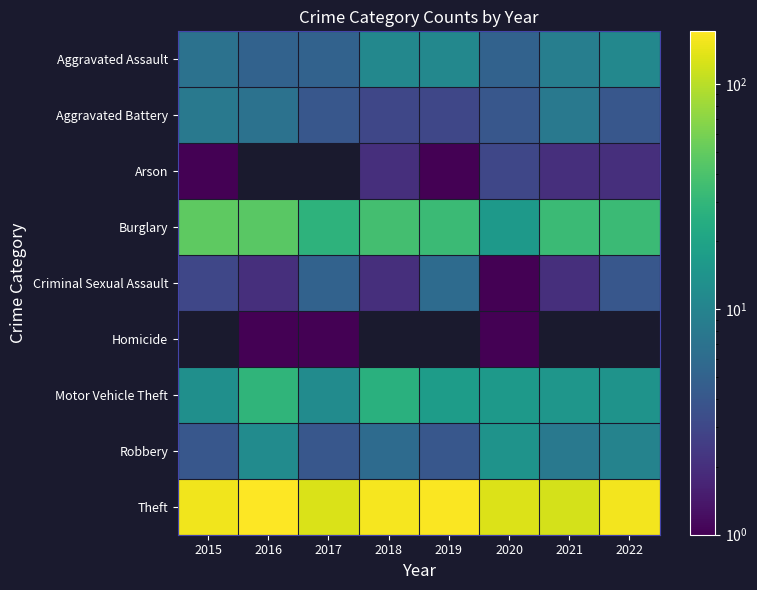

The value of Aggravated Battery at 2021 is 3.6. True or false?

False